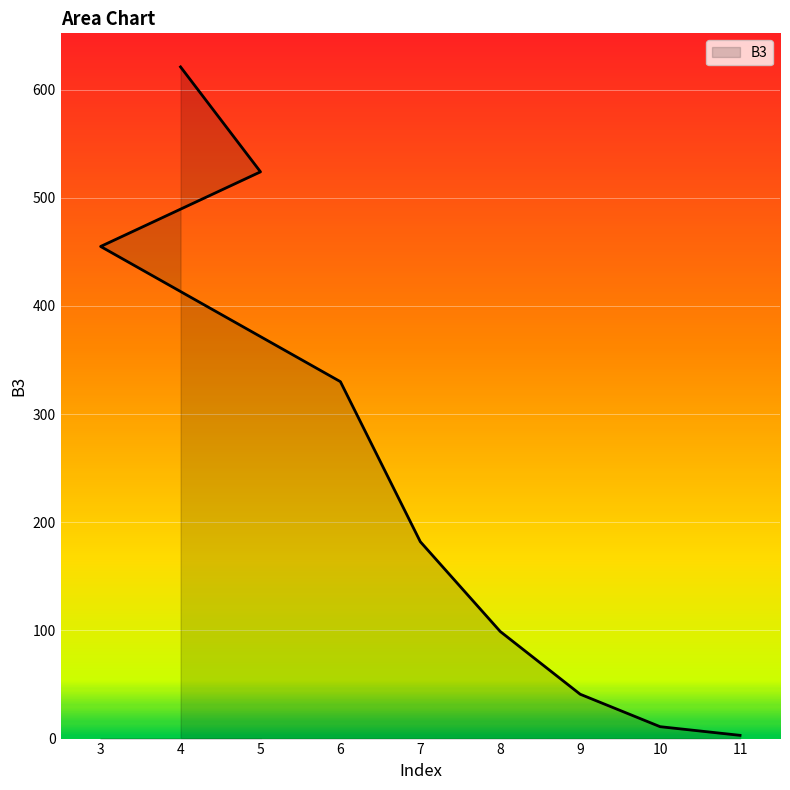

The chart shows a value of 57 at 8. True or false?

False